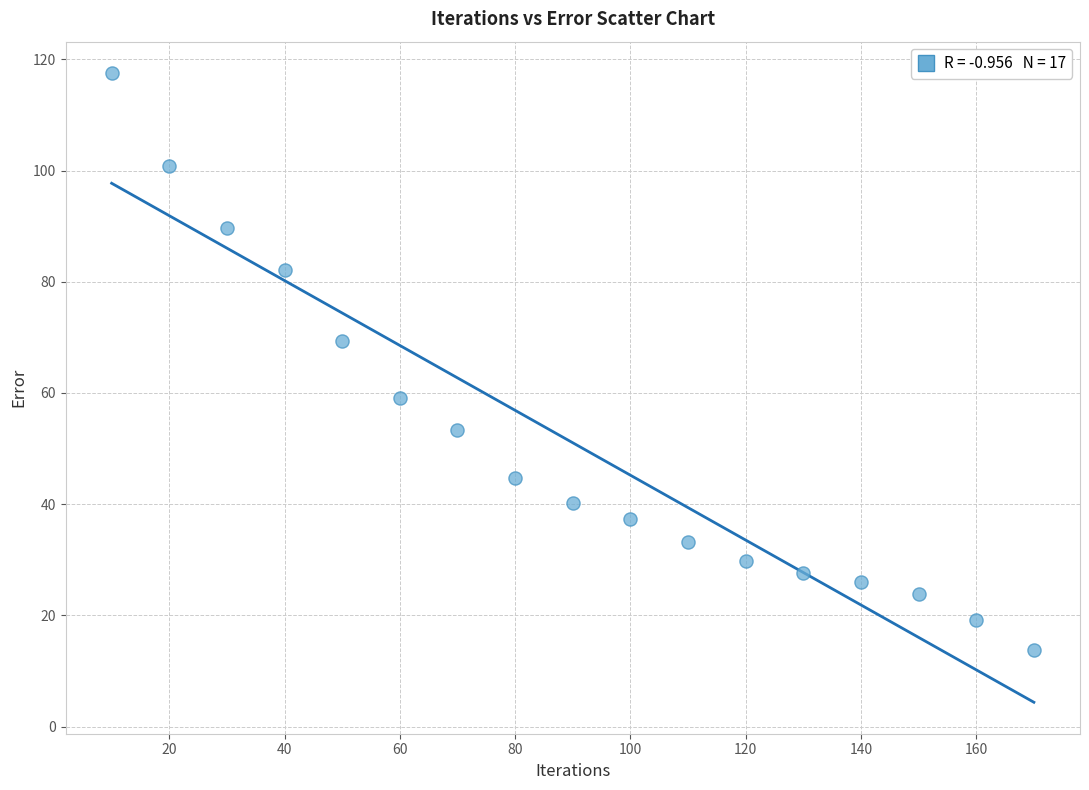

What Y value in the scatter plot is closest to 65?

69.3